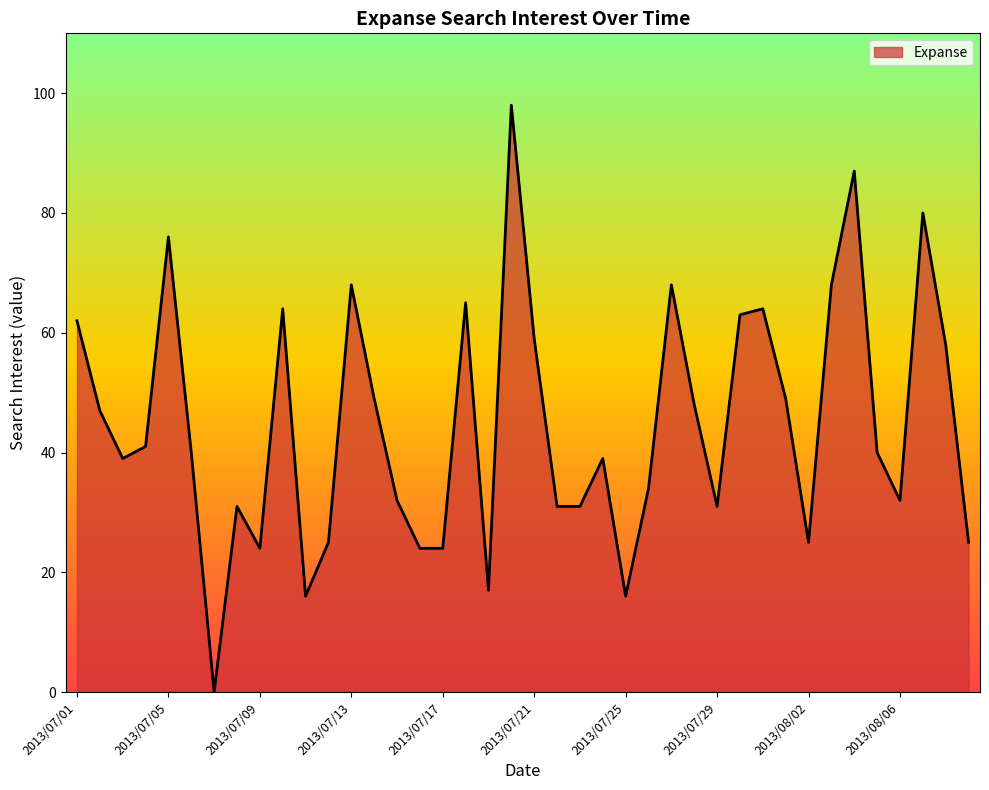

What is the maximum value shown in the chart?

98